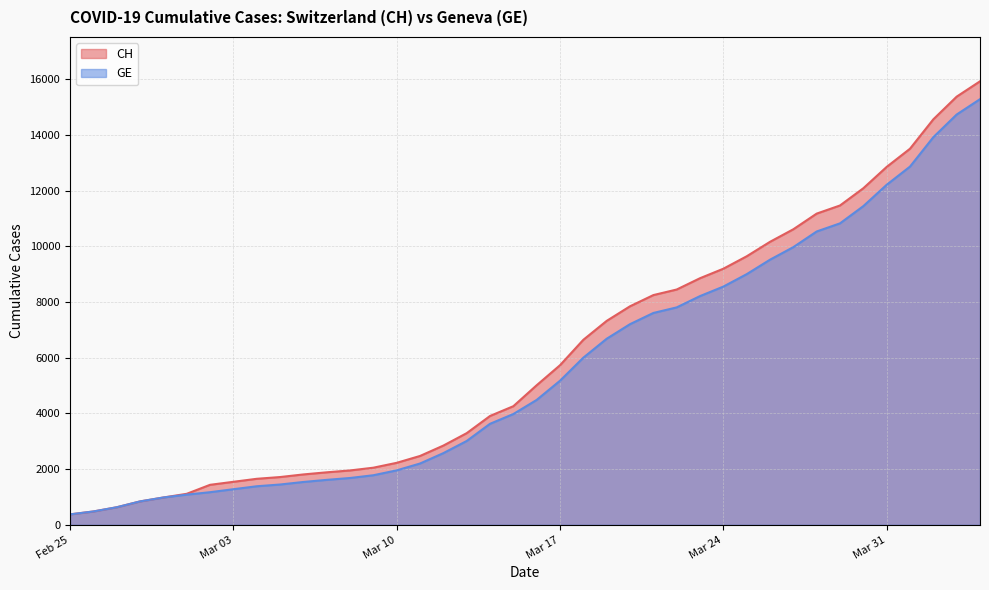

Which has a higher value, 2020-03-27 or 2020-03-30?

2020-03-30